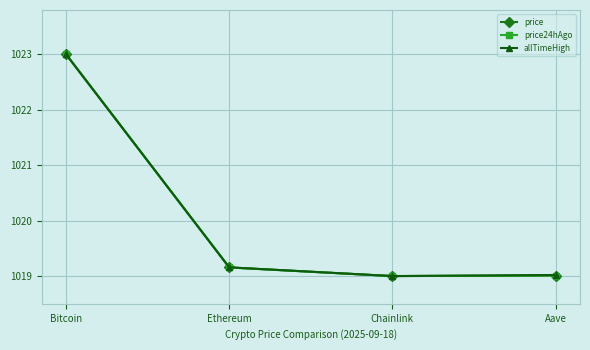

Between Bitcoin and Ethereum, which series saw the biggest shift?

price24hAgo